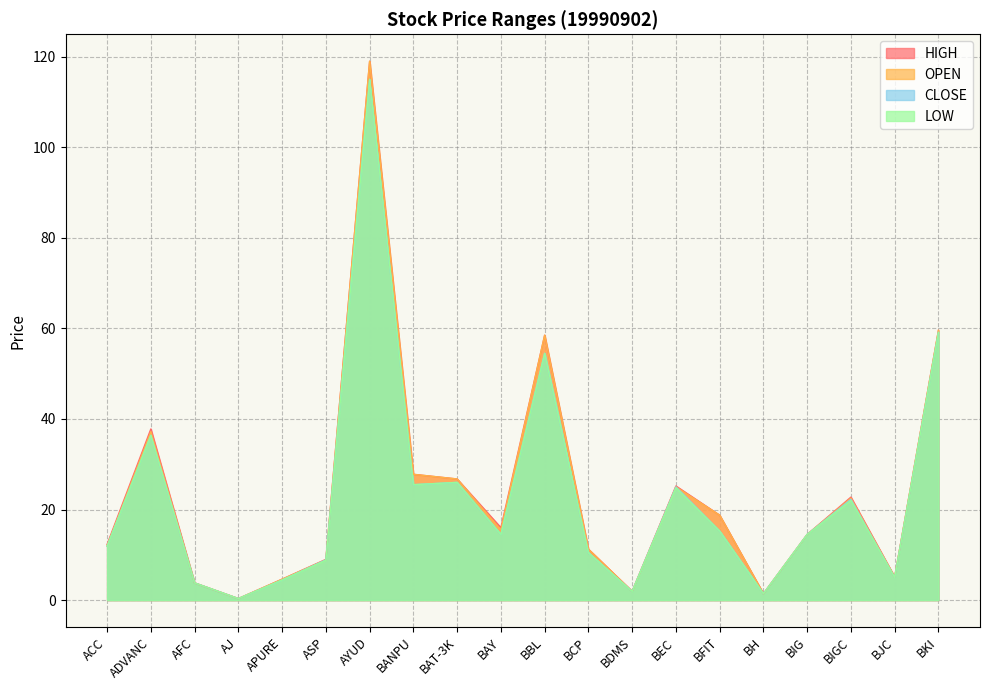

What is the minimum value for LOW?

0.3